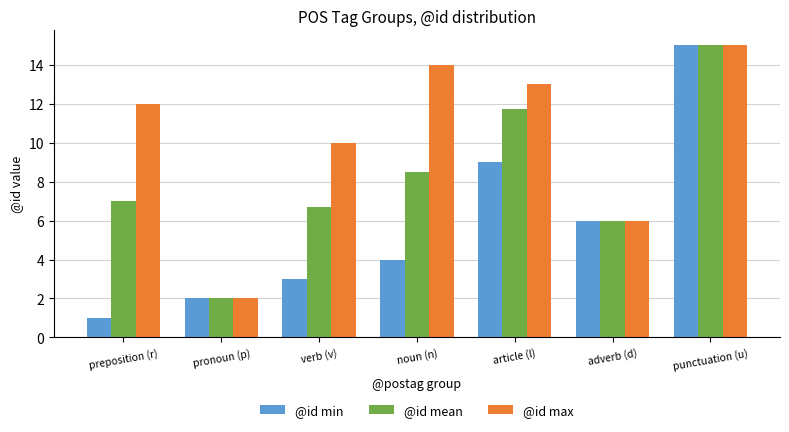

List the labels in order of @id min value, smallest first.

preposition (r), pronoun (p), verb (v), noun (n), adverb (d), article (l), punctuation (u)